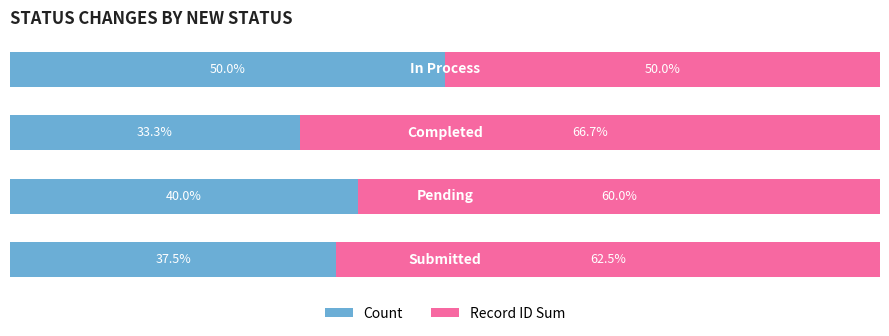

What are all the series names shown in the legend?

Count, Record ID Sum